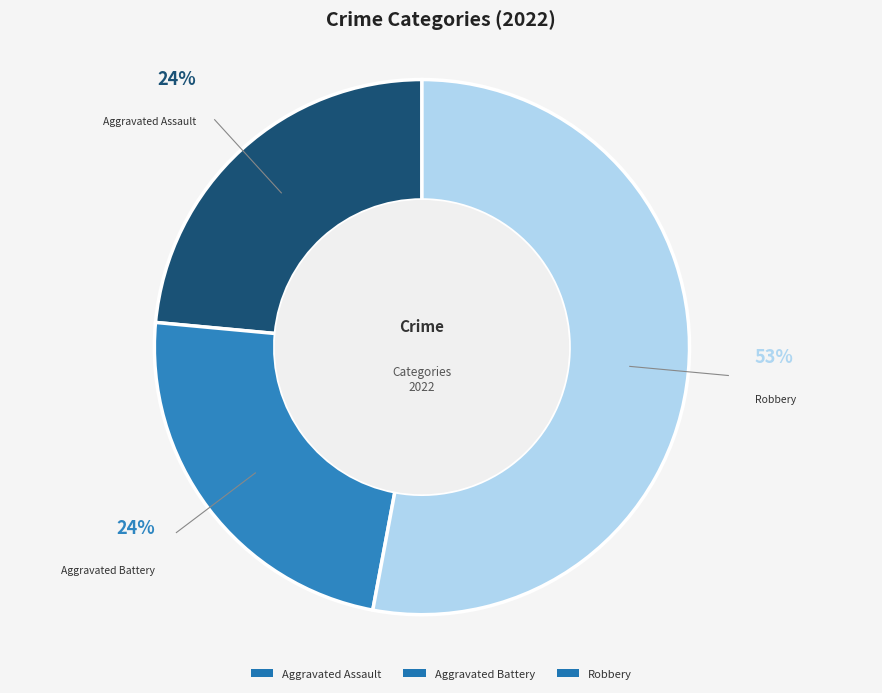

Count the number of slices in the pie.

3